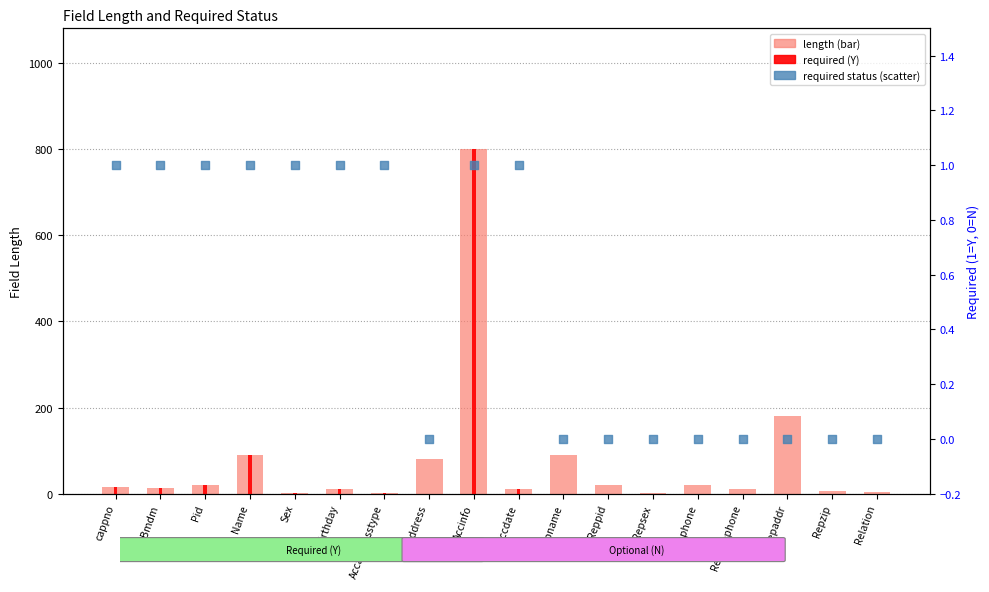

Which series reaches the maximum Y coordinate?

length